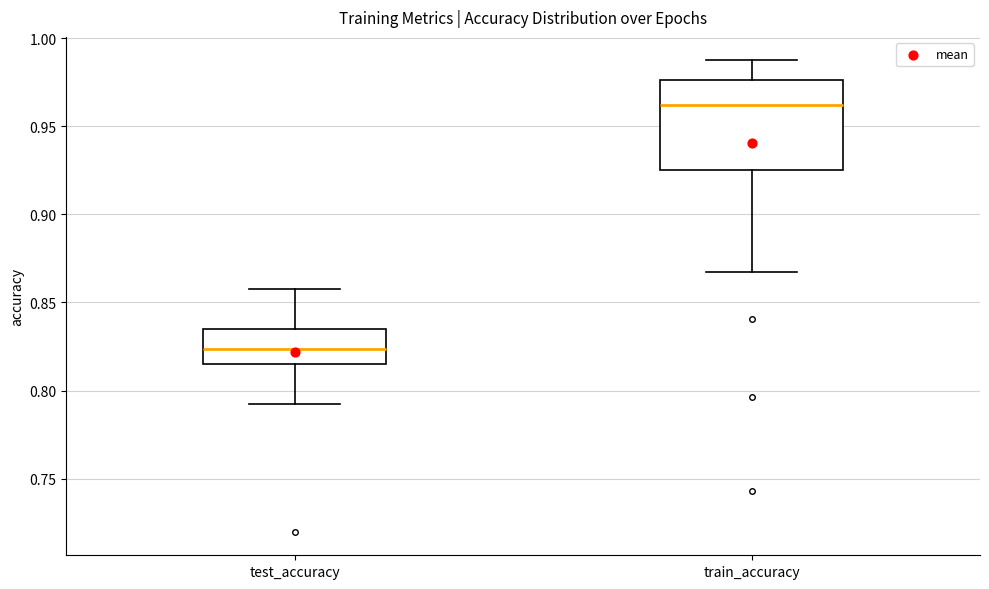

Which box's median line is the highest?

train_accuracy